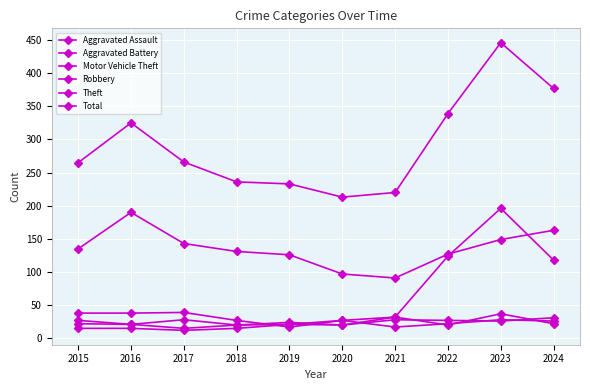

What is the value of the Theft point at the 2nd from the left?

190